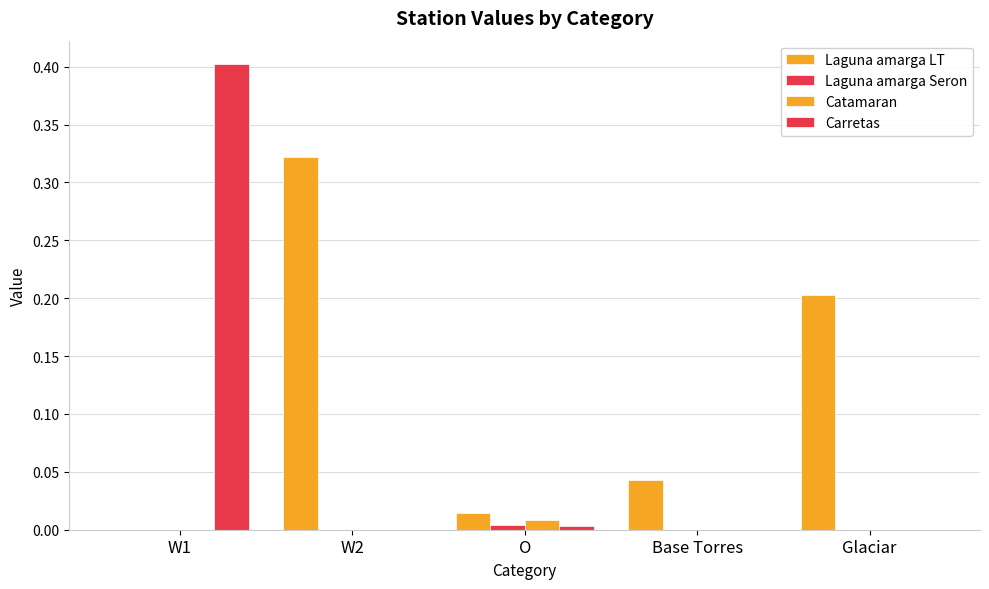

Which series changed the most between O and Base Torres?

Laguna amarga LT